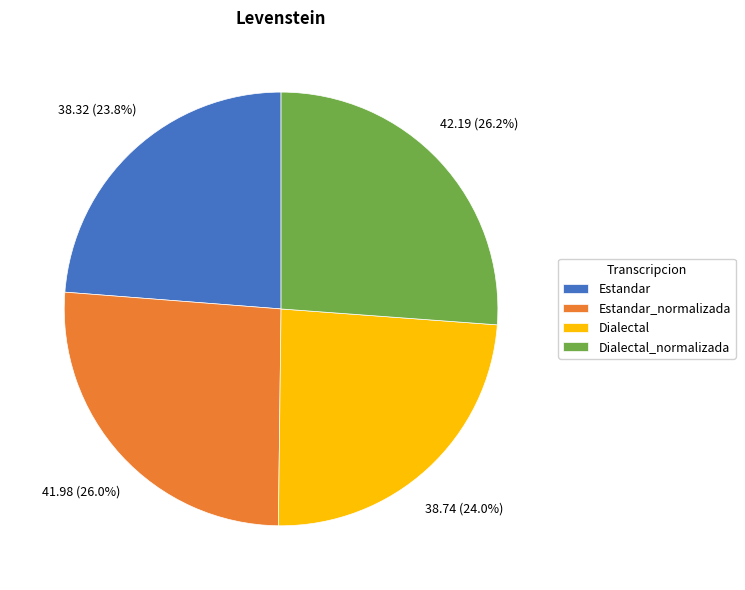

The Dialectal_normalizada slice represents 32% of the pie. True or false?

False